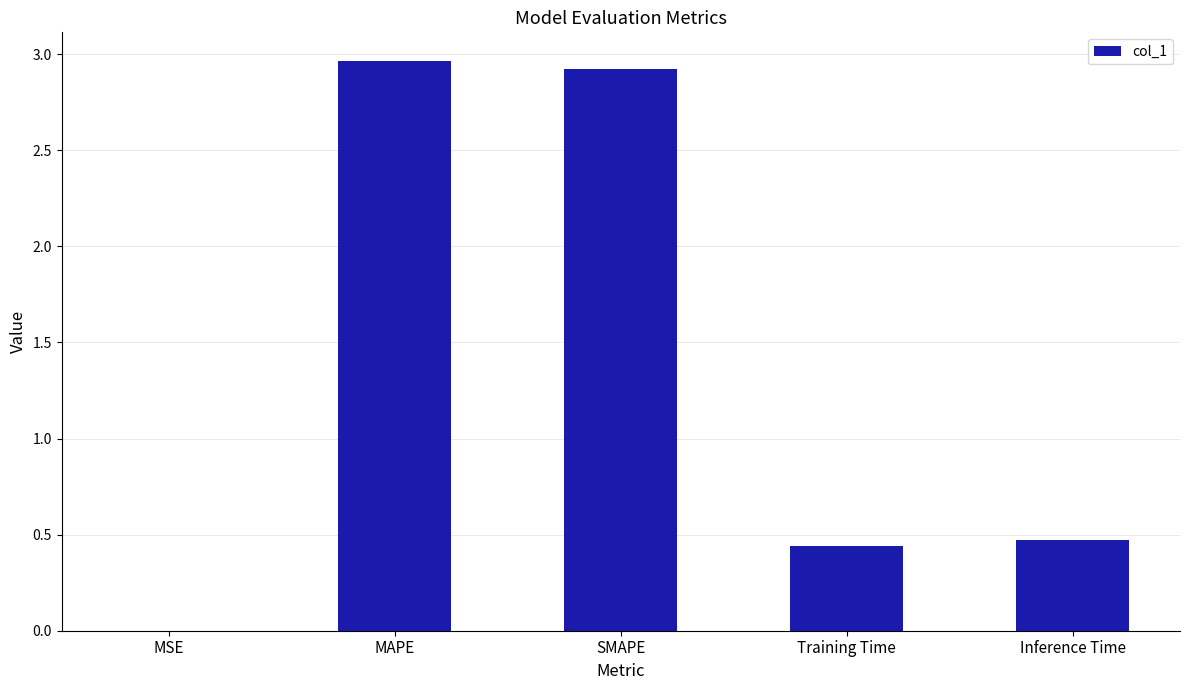

What is the sum of all values?

6.8